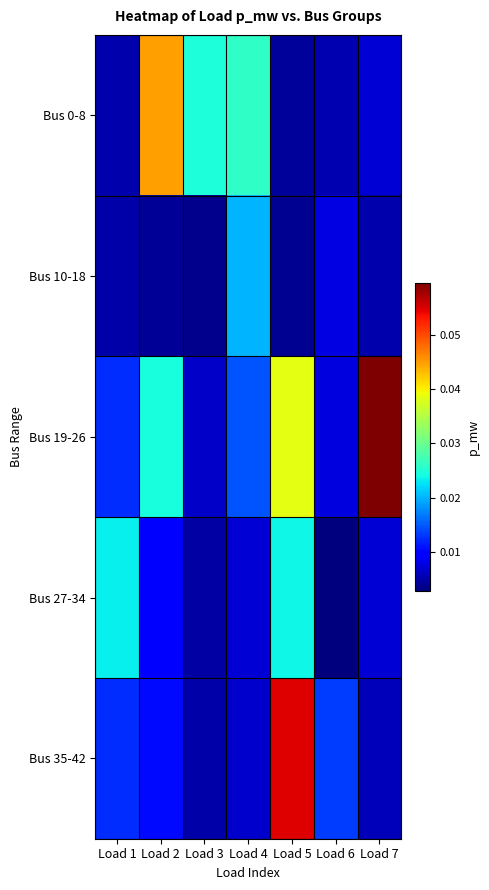

Reading left to right, list all the values displayed in this chart.

Bus 0-8: Load 1=0.0	Load 2=0.0	Load 3=0.0	Load 4=0.0	Load 5=0.0	Load 6=0.0	Load 7=0.0
Bus 10-18: Load 1=0.0	Load 2=0.0	Load 3=0.0	Load 4=0.0	Load 5=0.0	Load 6=0.0	Load 7=0.0
Bus 19-26: Load 1=0.0	Load 2=0.0	Load 3=0.0	Load 4=0.0	Load 5=0.0	Load 6=0.0	Load 7=0.1
Bus 27-34: Load 1=0.0	Load 2=0.0	Load 3=0.0	Load 4=0.0	Load 5=0.0	Load 6=0.0	Load 7=0.0
Bus 35-42: Load 1=0.0	Load 2=0.0	Load 3=0.0	Load 4=0.0	Load 5=0.1	Load 6=0.0	Load 7=0.0